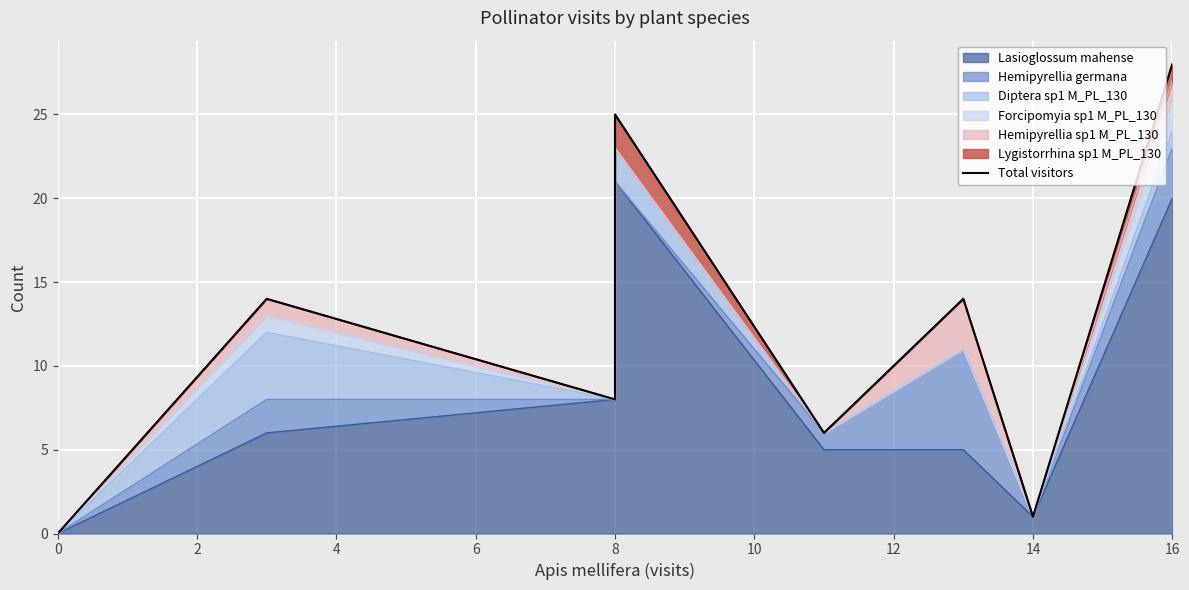

What is the greatest value displayed?

28